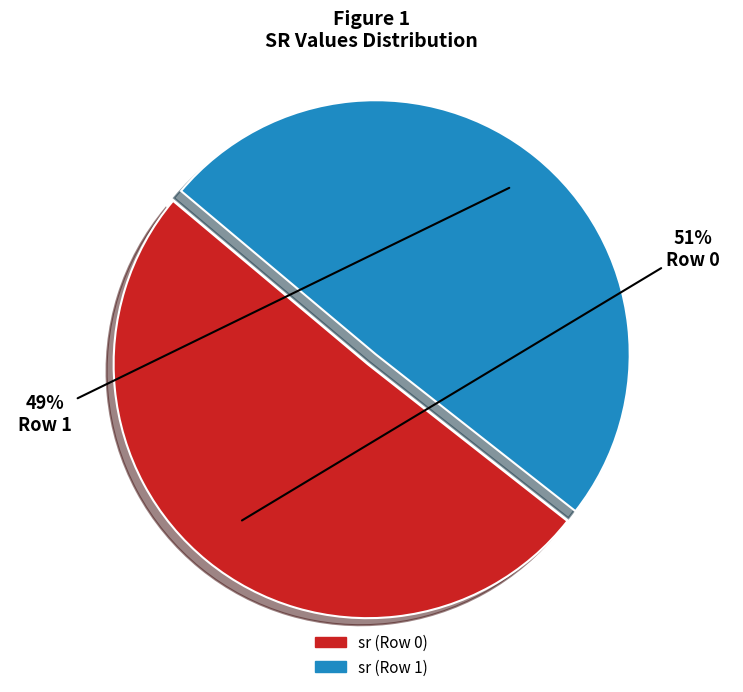

Does any single category account for the majority?

Yes